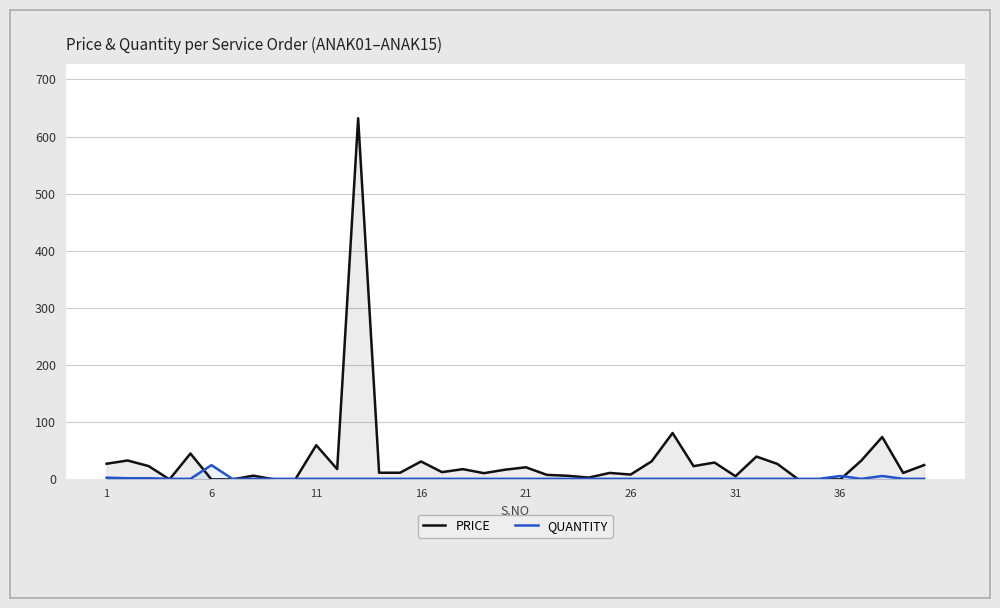

How many distinct data groups are displayed?

2